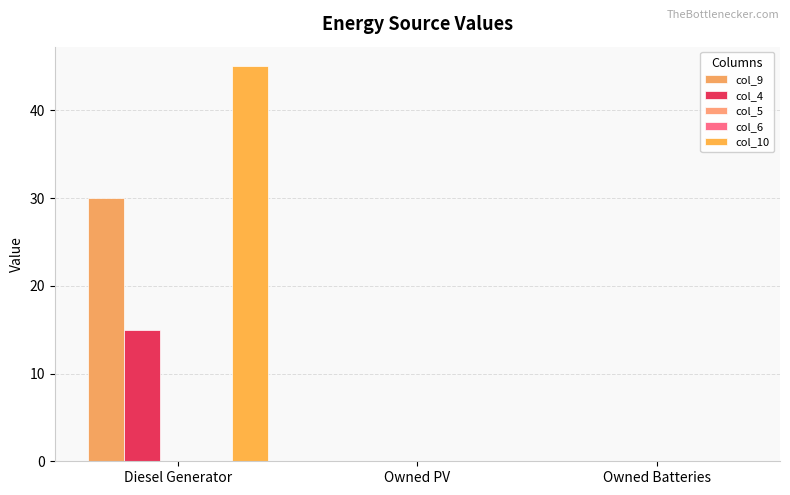

At which category does the chart reach its minimum across all series?

Diesel Generator